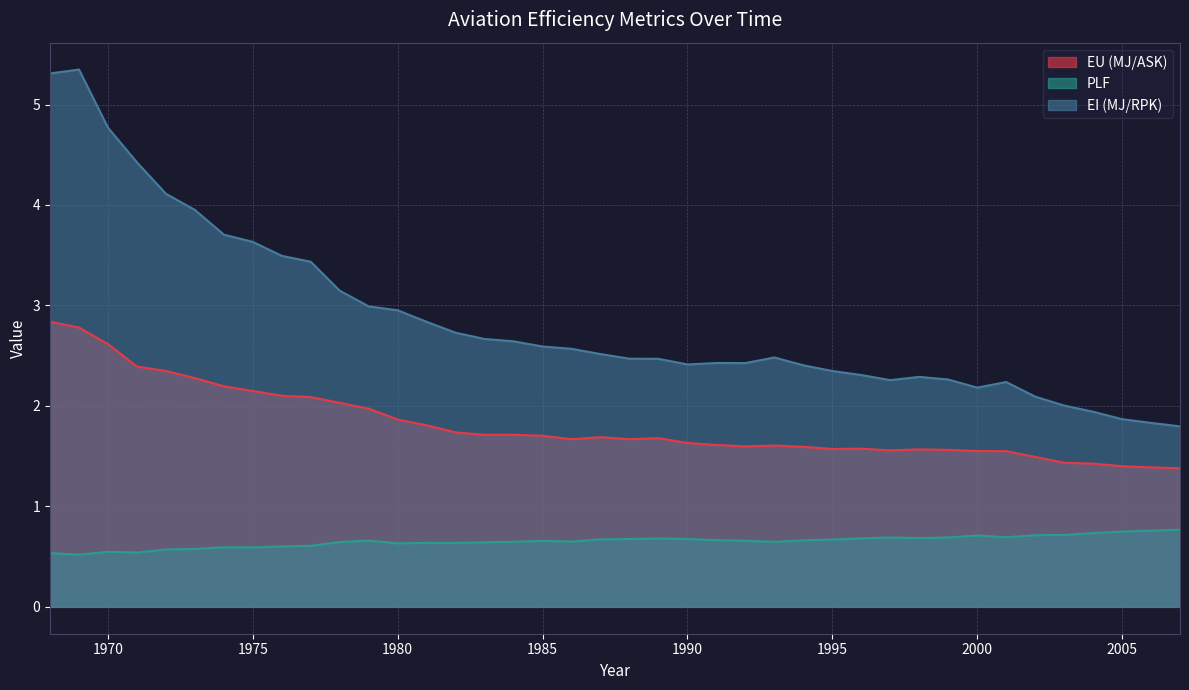

Rank the series by their average value, from highest to lowest.

EI (MJ/RPK), EU (MJ/ASK), PLF